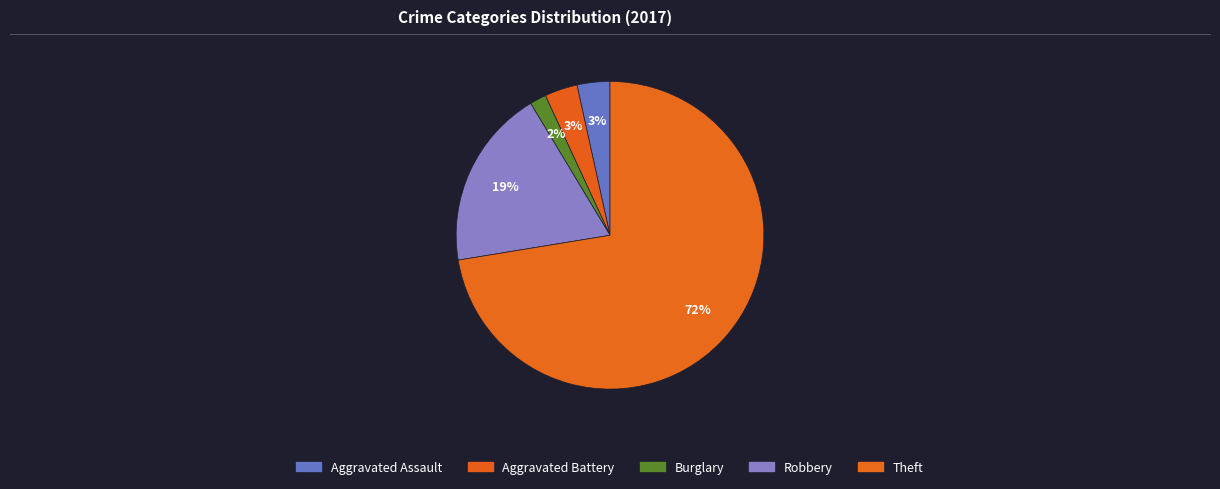

How many slices are in this pie chart?

5